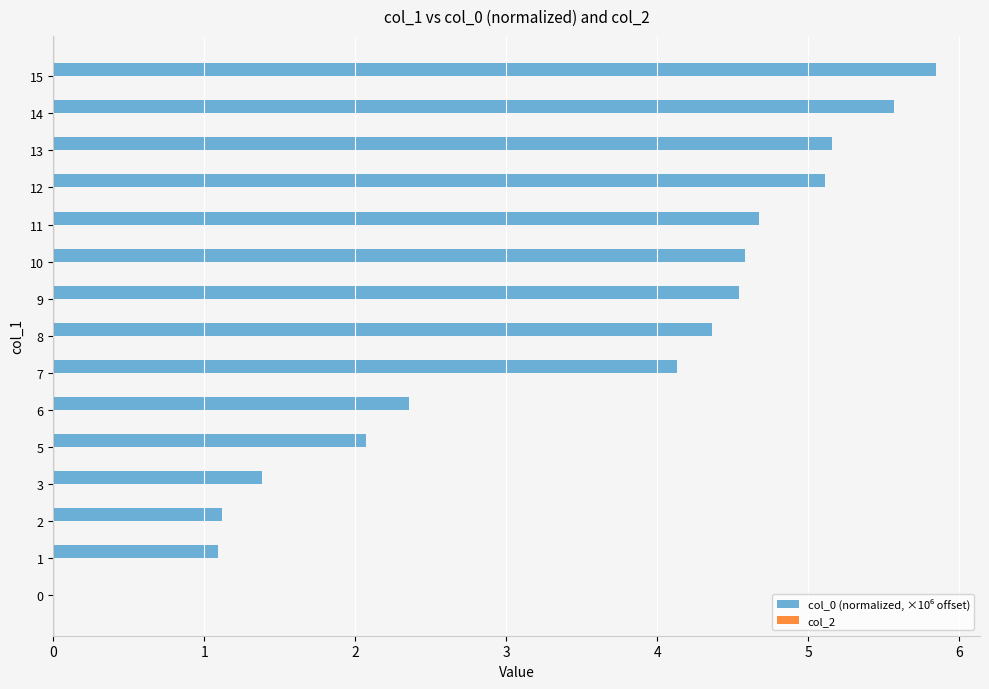

Reading bottom to top, list all the values displayed in this chart.

0=0.0	1=1.1	2=1.1	3=1.4	5=2.1	6=2.4	7=4.1	8=4.4	9=4.5	10=4.6	11=4.7	12=5.1	13=5.2	14=5.6	15=5.8